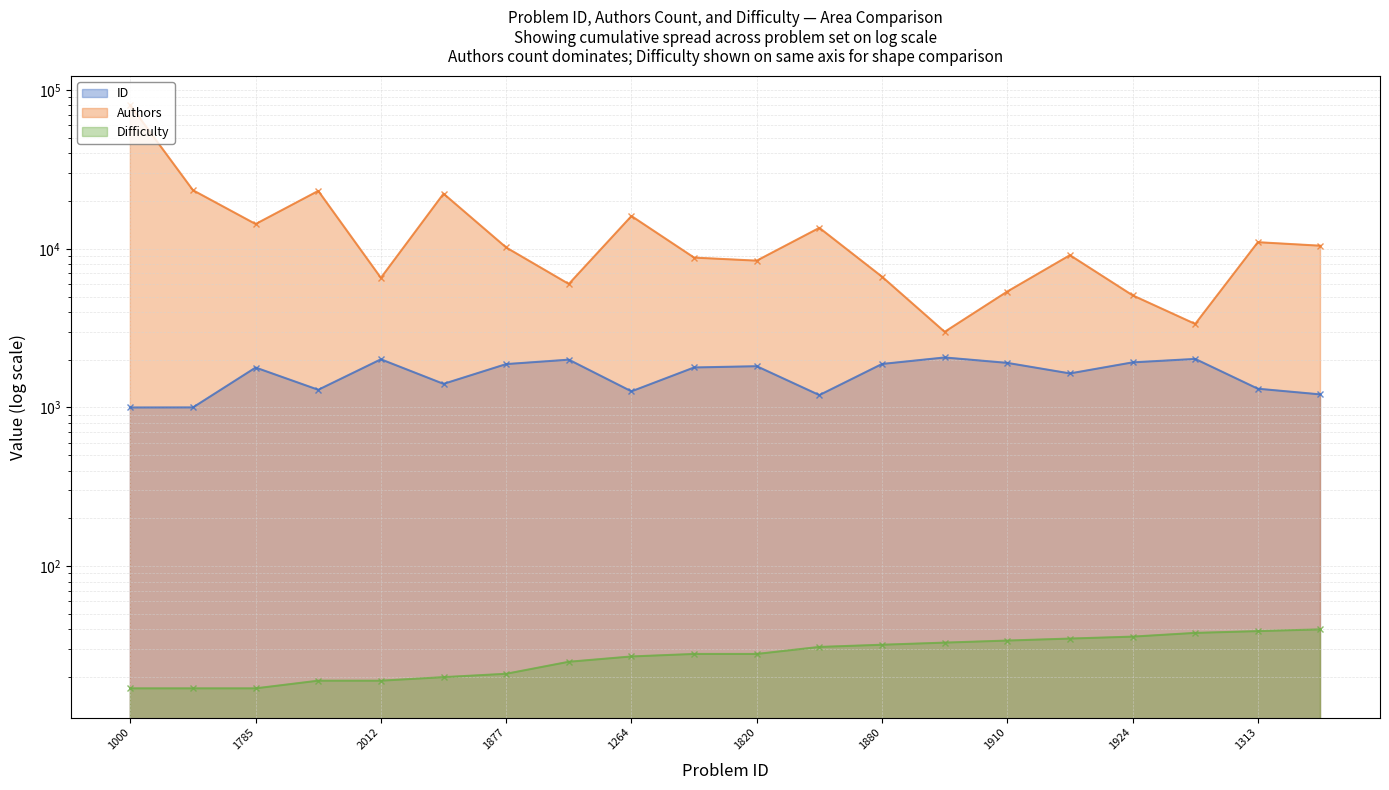

True or false: Authors and Difficulty cross at least once.

False